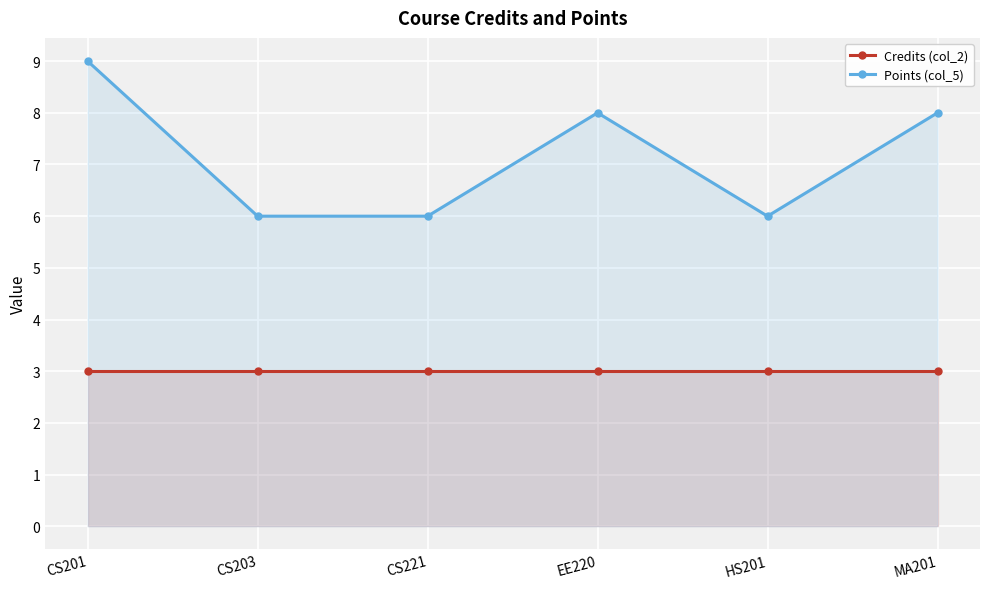

At which category is the sum across all series the highest?

CS201